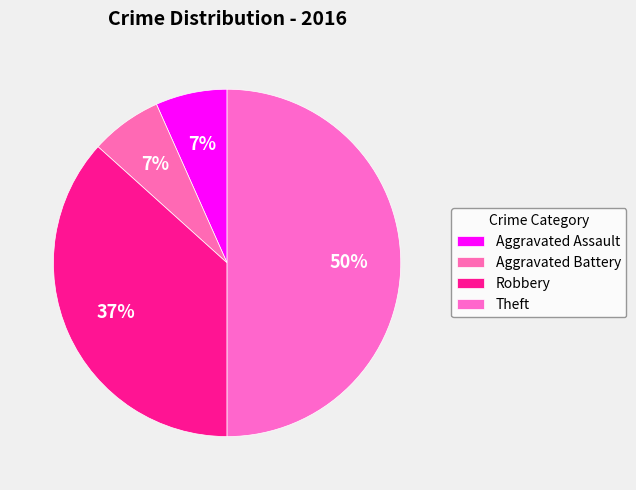

Which slice is the largest?

Theft